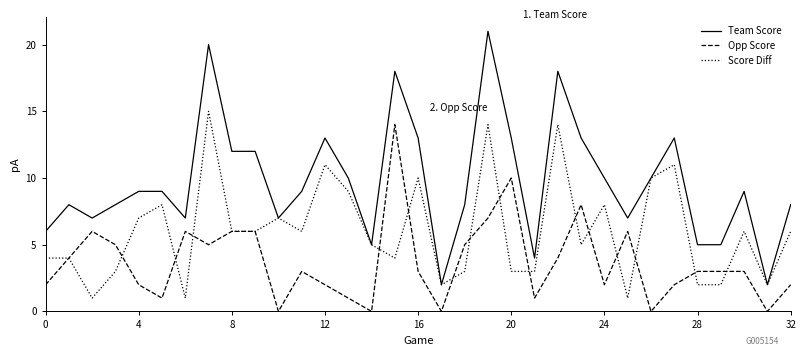

Which series has the largest range (max minus min)?

Team Score